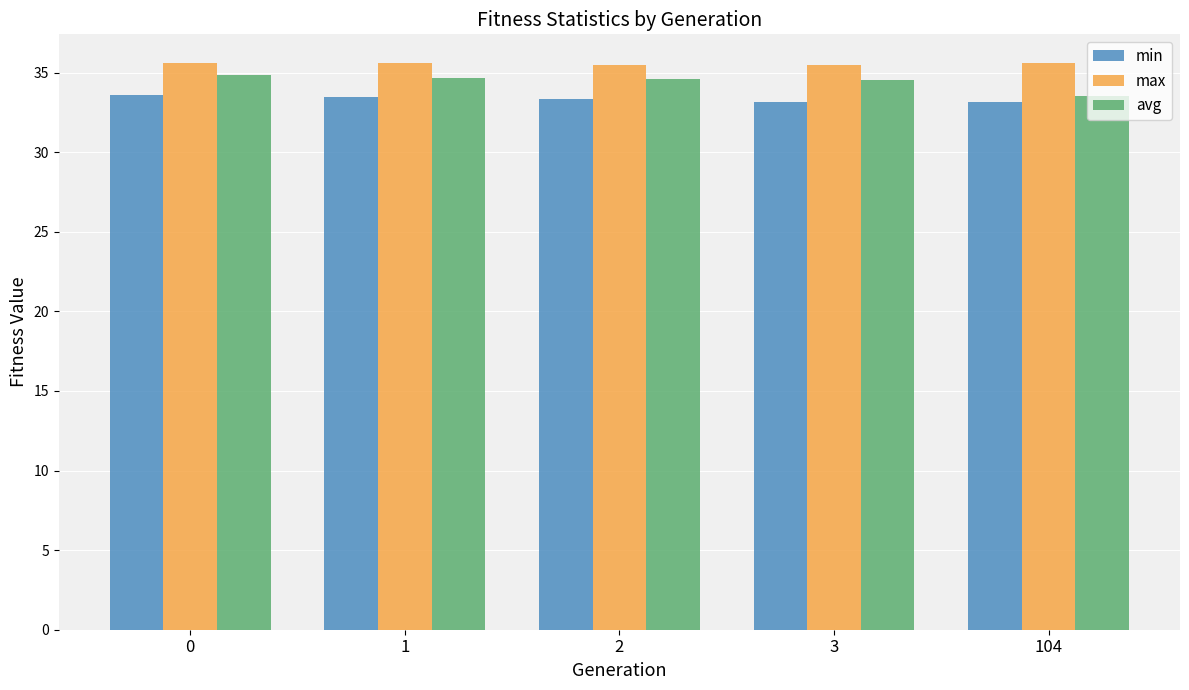

Rank the series at 104 from lowest to highest value.

min, avg, max